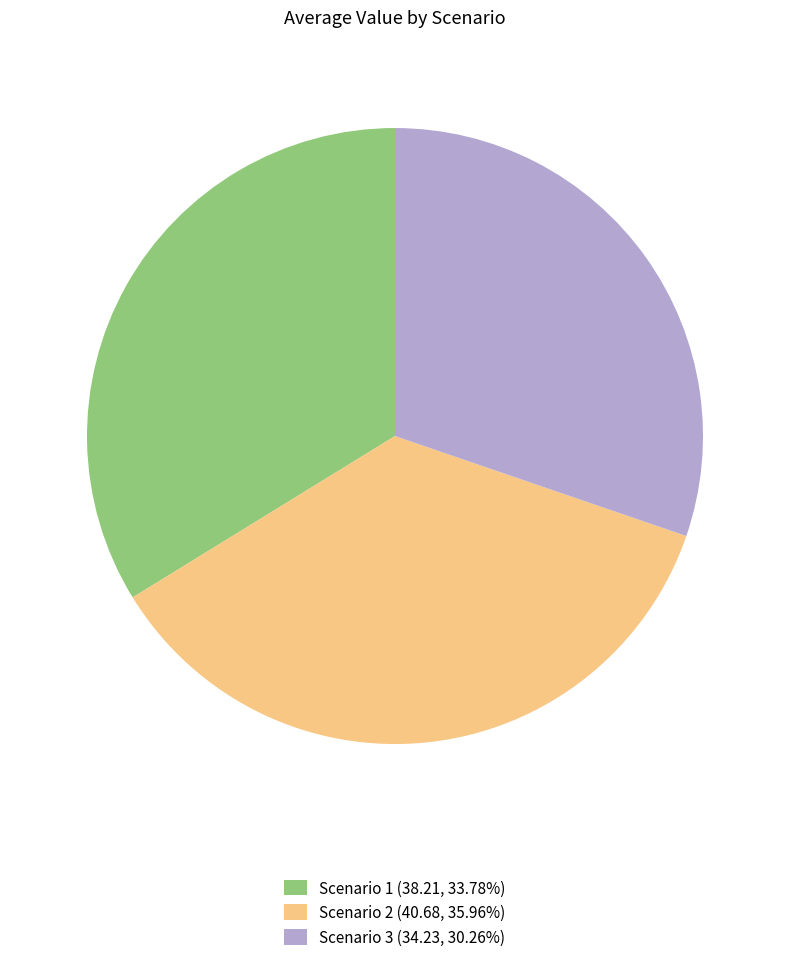

Between Scenario 1 and Scenario 2, which is larger?

Scenario 2